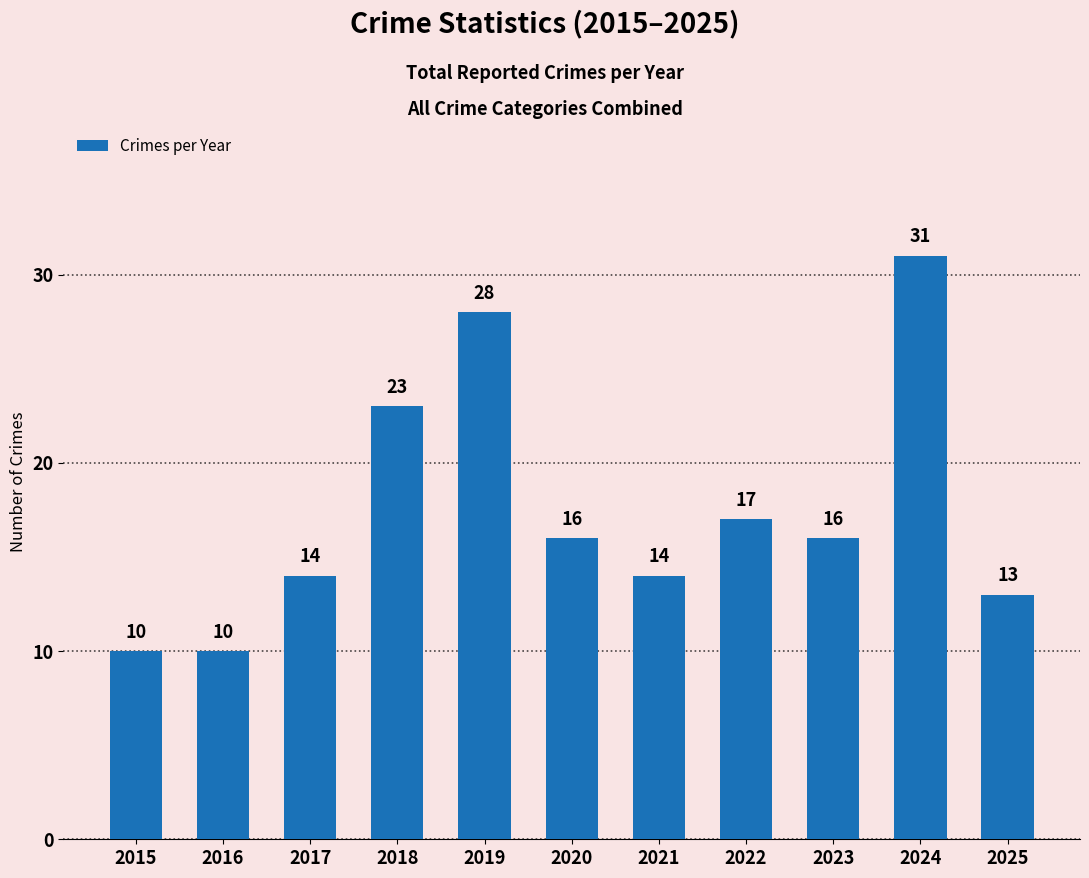

How many data points are less than 16?

5